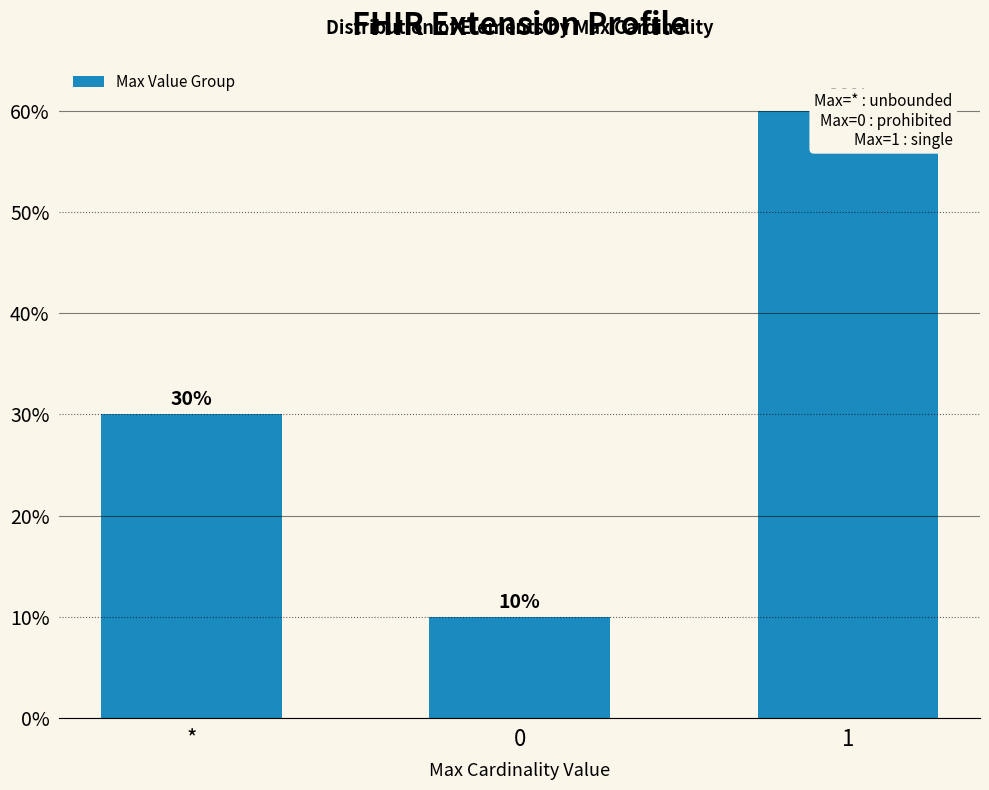

What is the change in value from * to 0?

-0.2